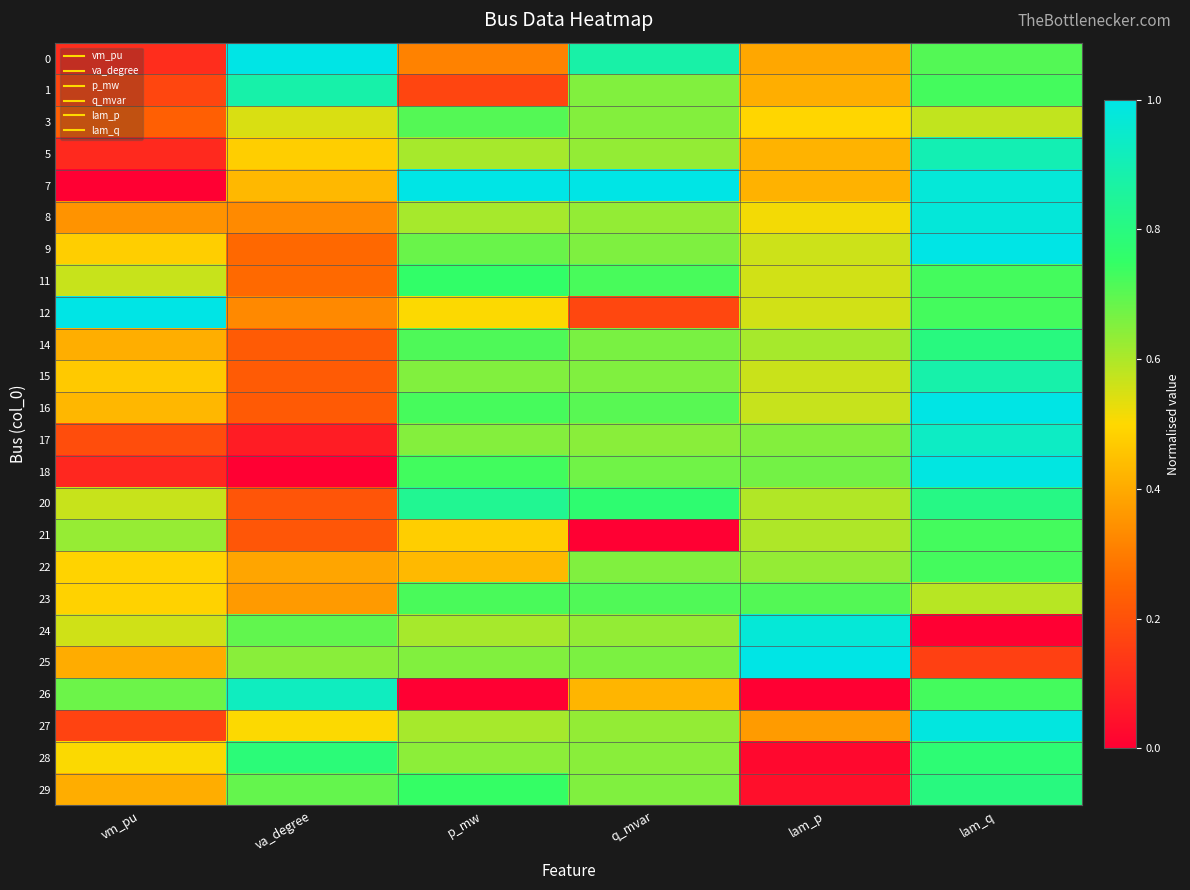

At va_degree, list the series in order from smallest to largest.

18, 17, 20, 21, 16, 15, 14, 9, 11, 12, 8, 23, 22, 7, 5, 27, 3, 25, 29, 24, 28, 1, 26, 0